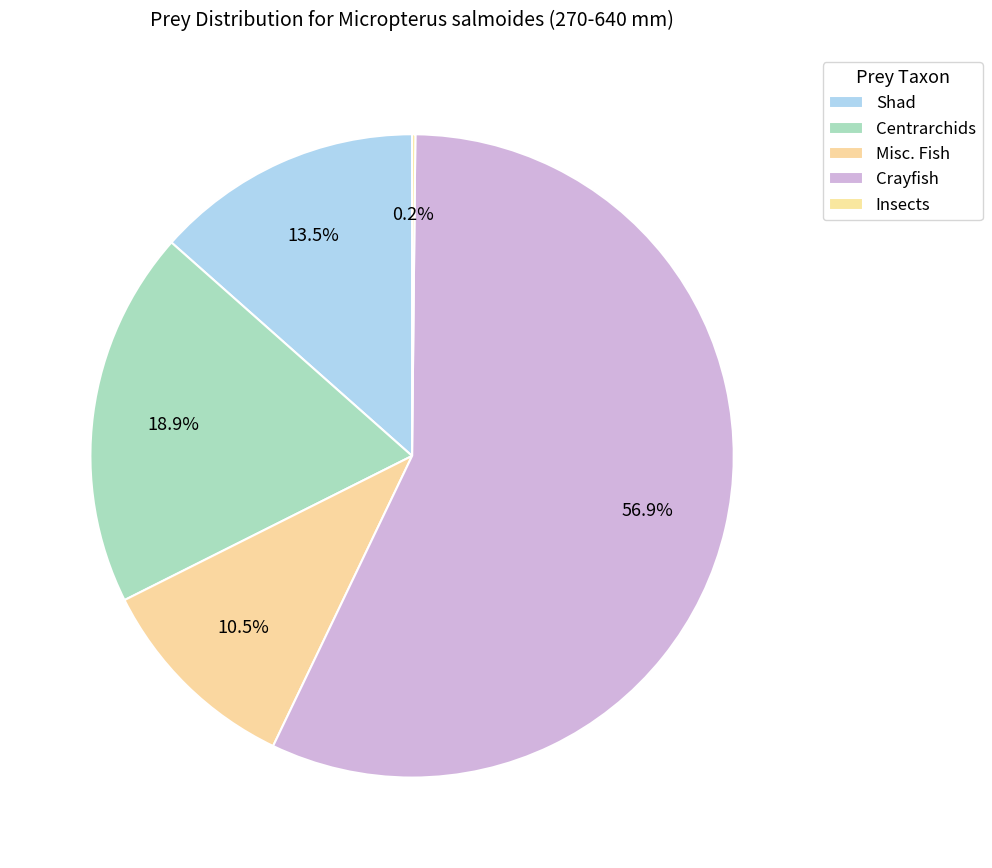

What is the total percentage of Shad and Misc. Fish?

23.9%